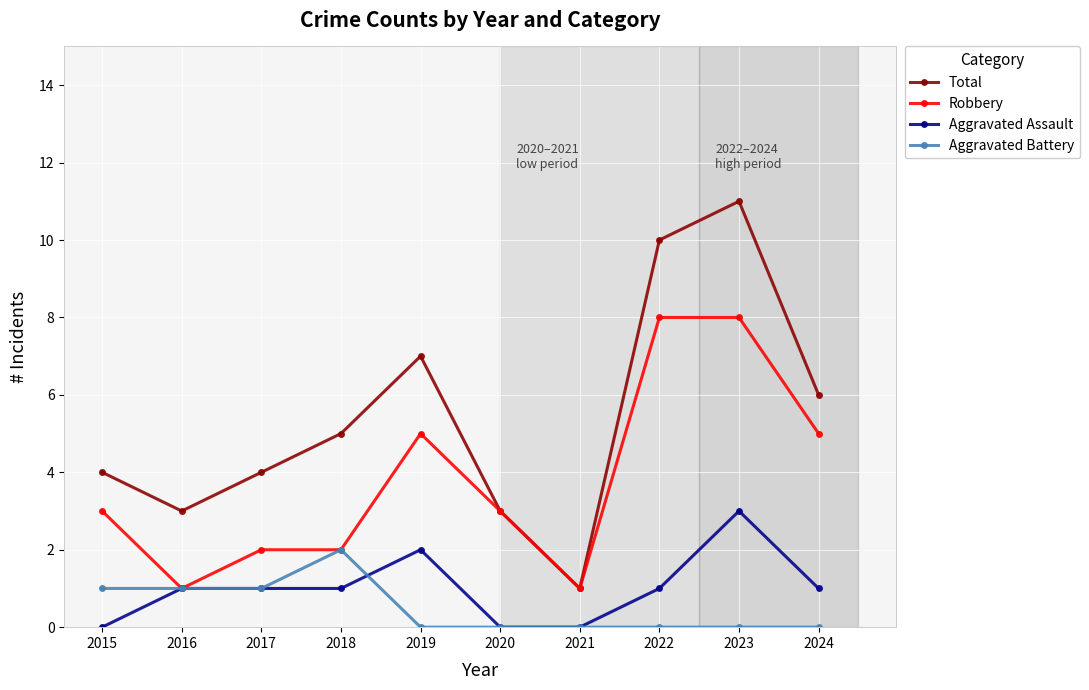

True or false: Total has more than 2 interior local peaks.

False